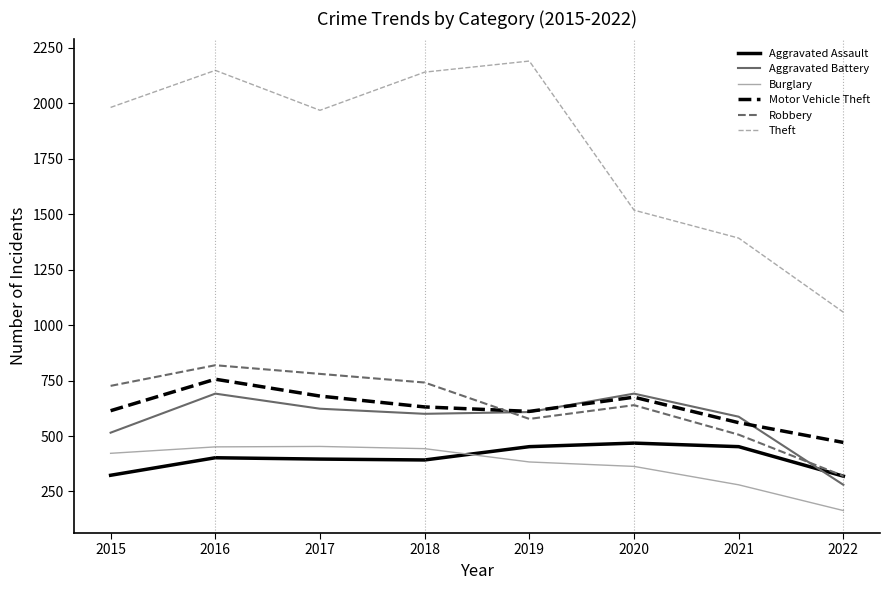

Rank the series at 2015 from lowest to highest value.

Aggravated Assault, Burglary, Aggravated Battery, Motor Vehicle Theft, Robbery, Theft